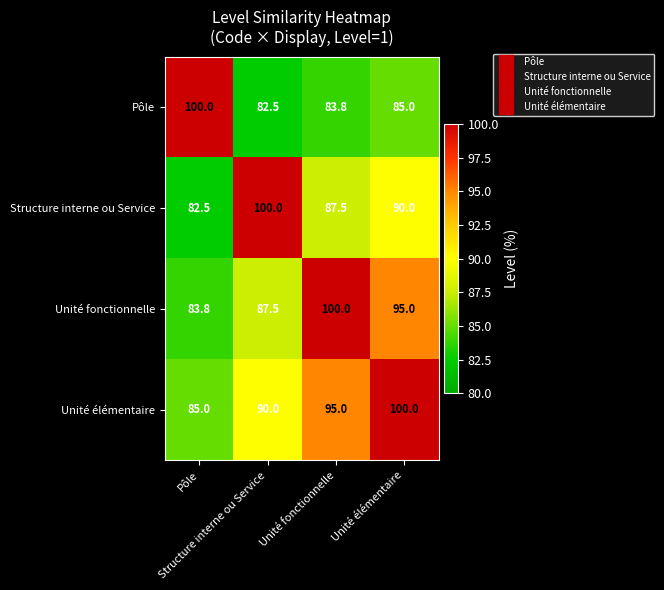

What is the minimum value shown in the chart?

82.5